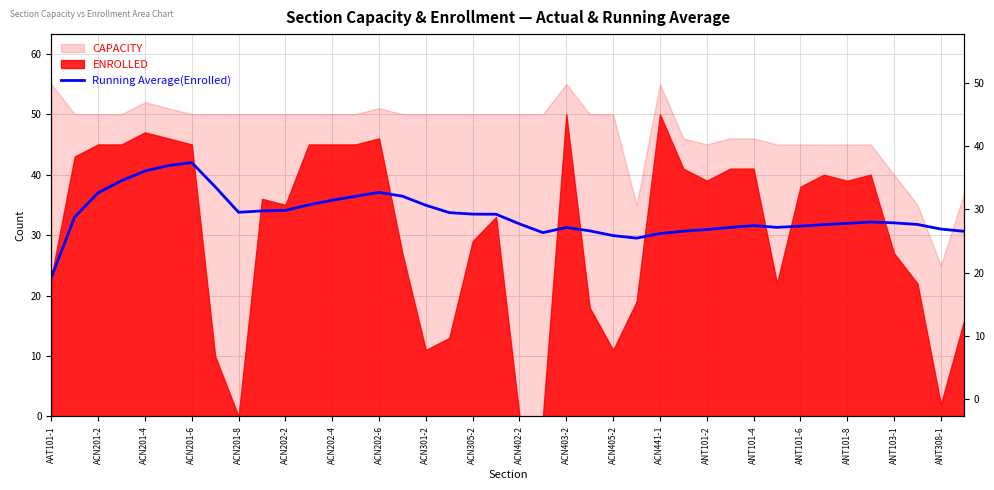

The value at 31 is 31.3. True or false?

True